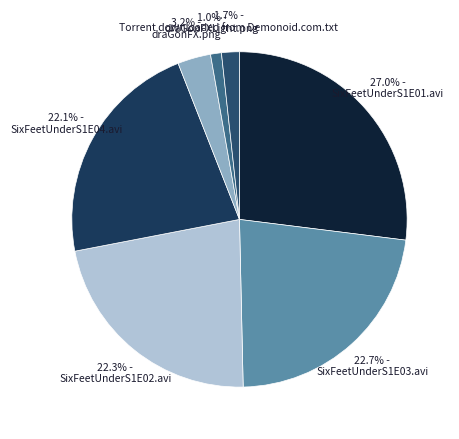

How many slices are in this pie chart?

7